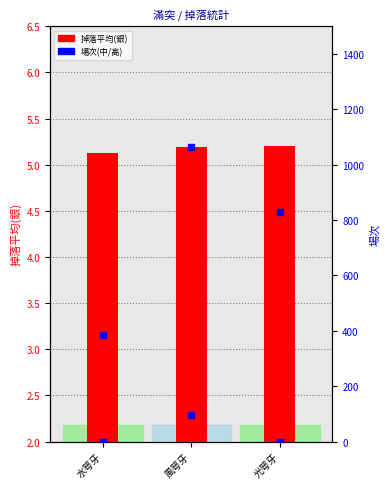

What is the total value across all series at 光咢牙?

834.2